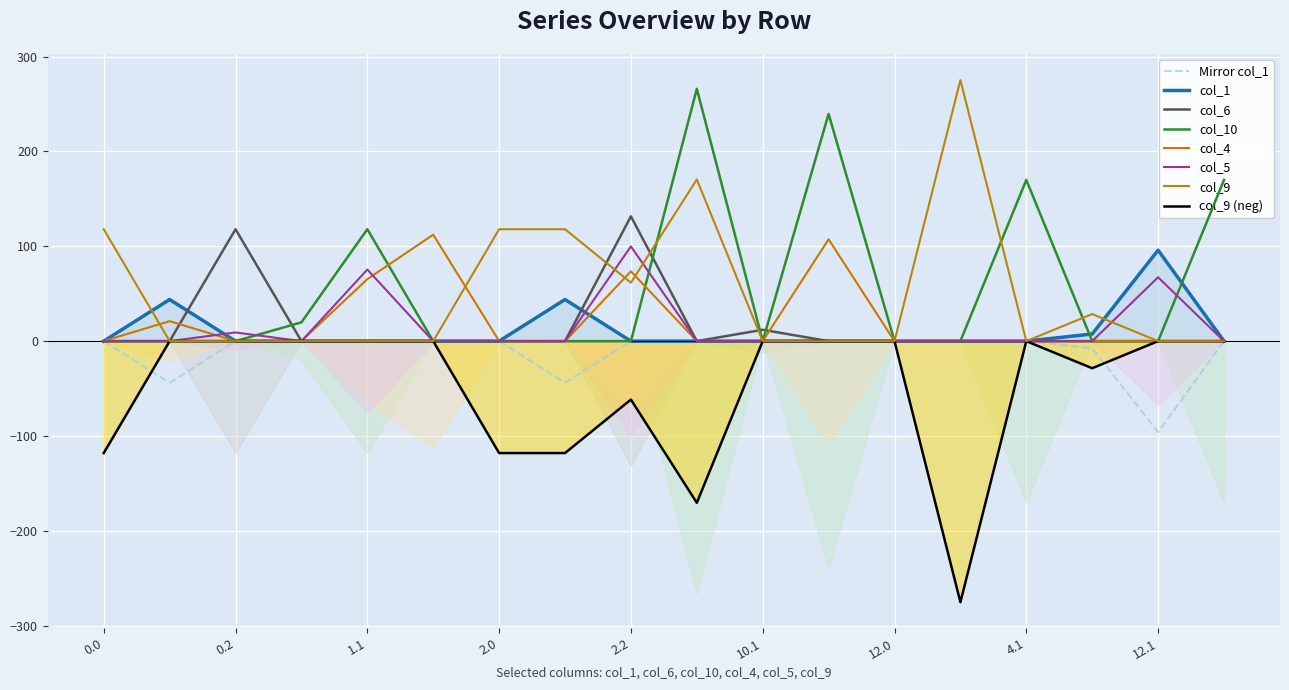

List the series in order of their peak value, highest first.

col_9, col_10, col_6, col_4, col_5, col_1